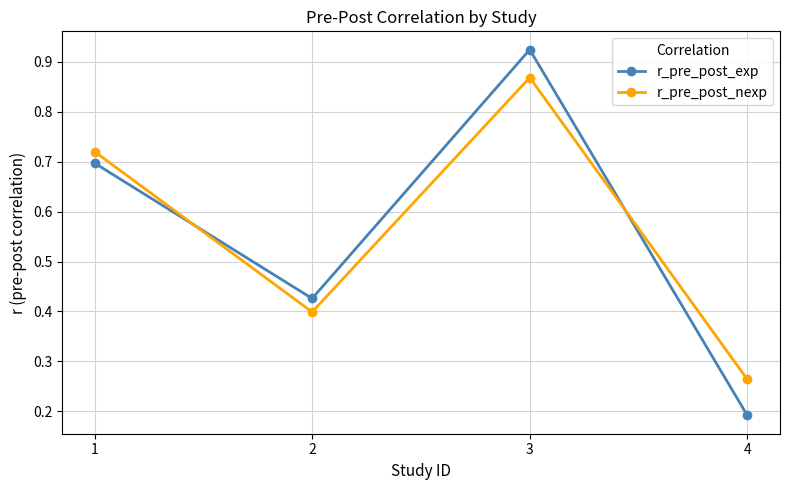

At which category is the sum across all series the highest?

3